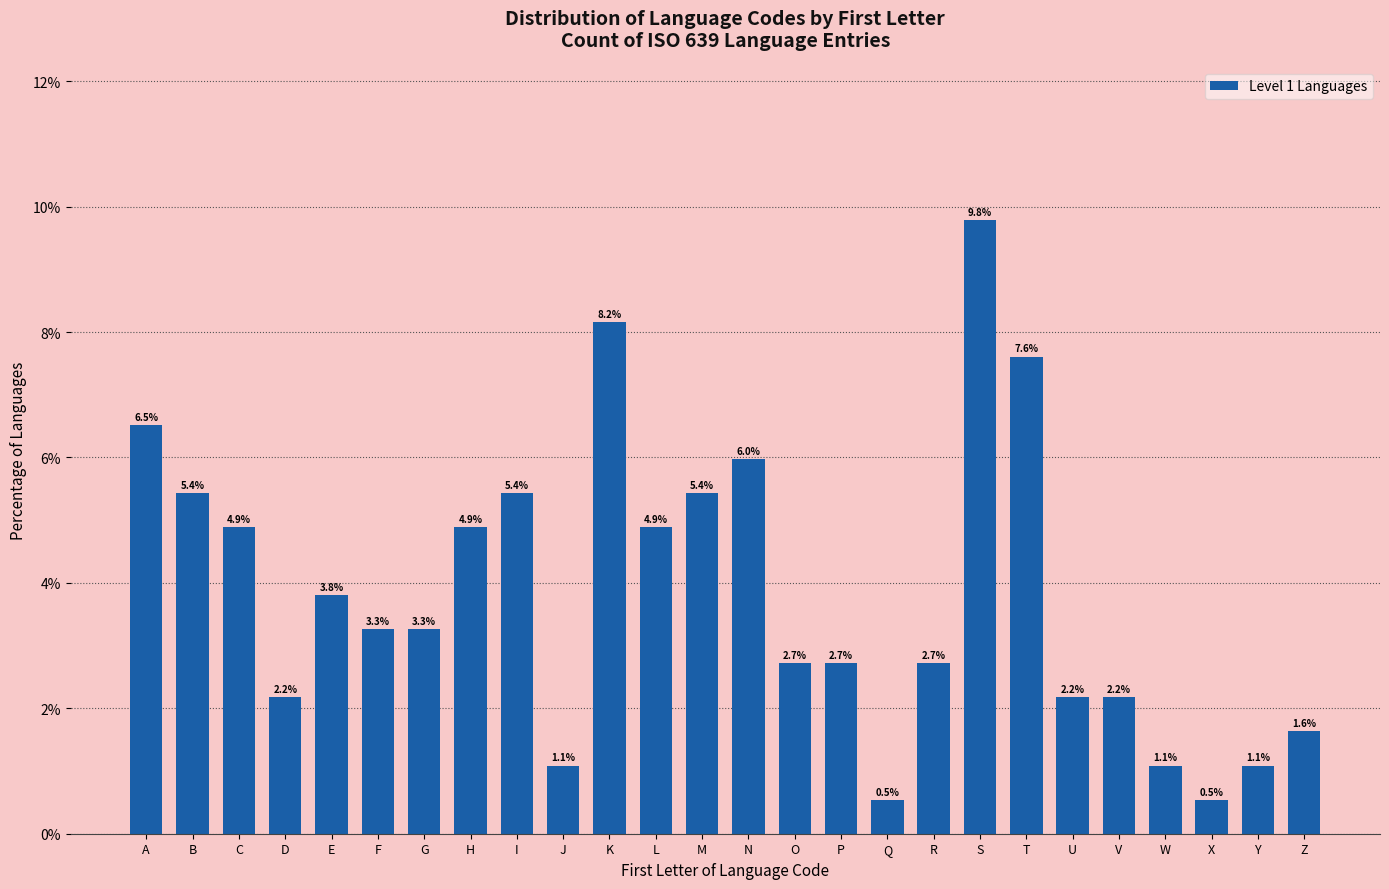

Reading left to right, list all the values displayed in this chart.

A=6.5	B=5.4	C=4.9	D=2.2	E=3.8	F=3.3	G=3.3	H=4.9	I=5.4	J=1.1	K=8.2	L=4.9	M=5.4	N=6.0	O=2.7	P=2.7	Q=0.5	R=2.7	S=9.8	T=7.6	U=2.2	V=2.2	W=1.1	X=0.5	Y=1.1	Z=1.6